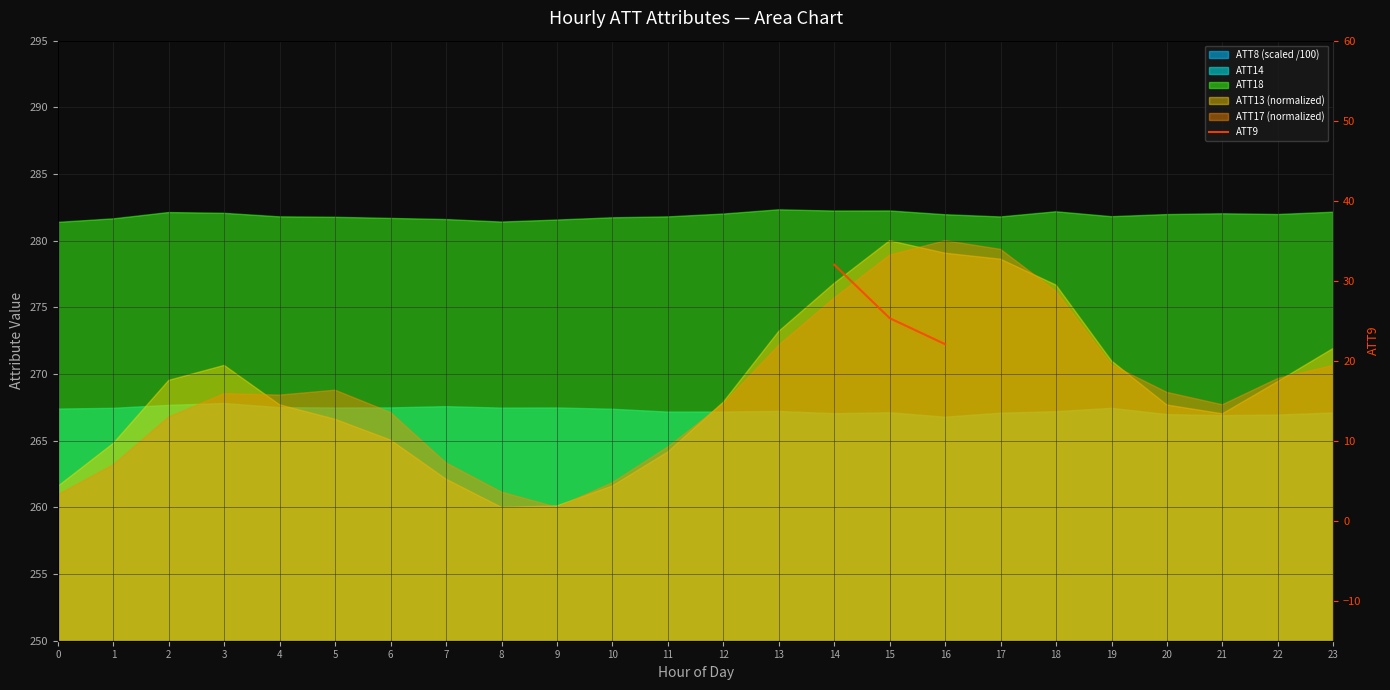

Read the value at 14.

32.0